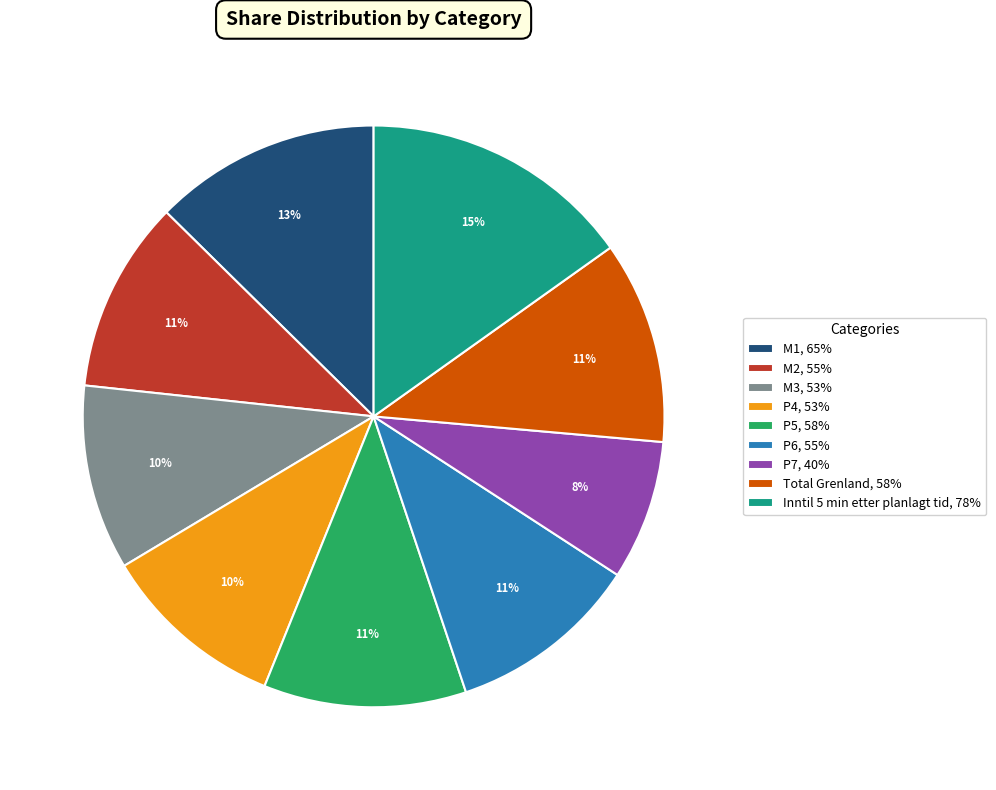

The P7 slice represents 1% of the pie. True or false?

False